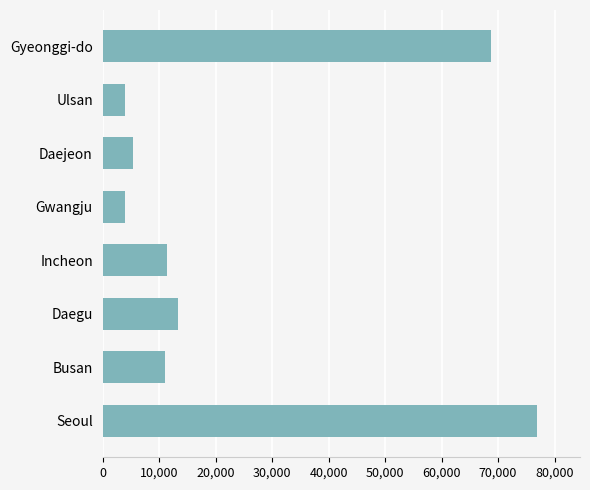

What is the minimum value shown in the chart?

3948